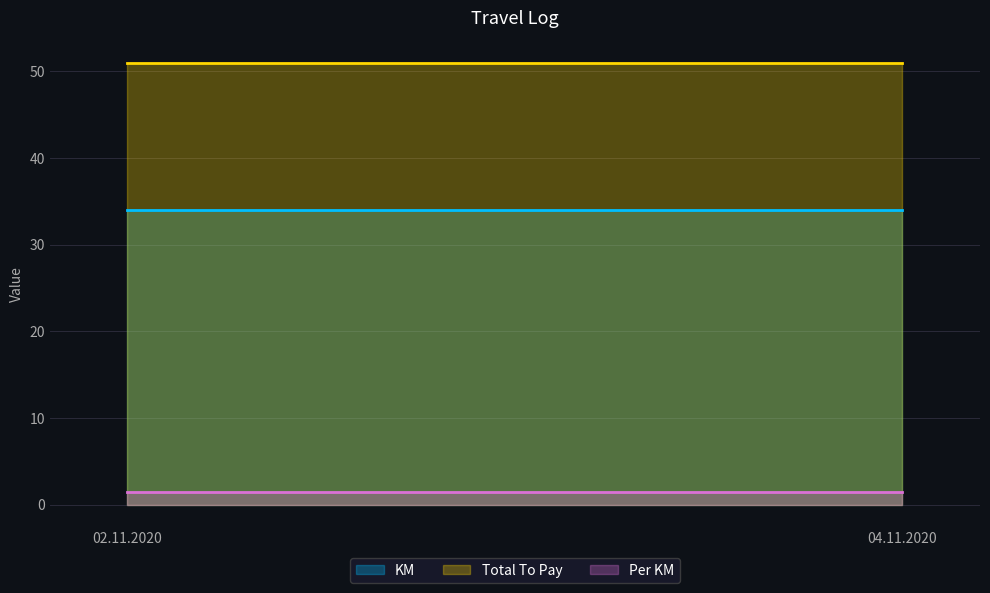

The Per KM series shows 1.5 at 04.11.2020. True or false?

True